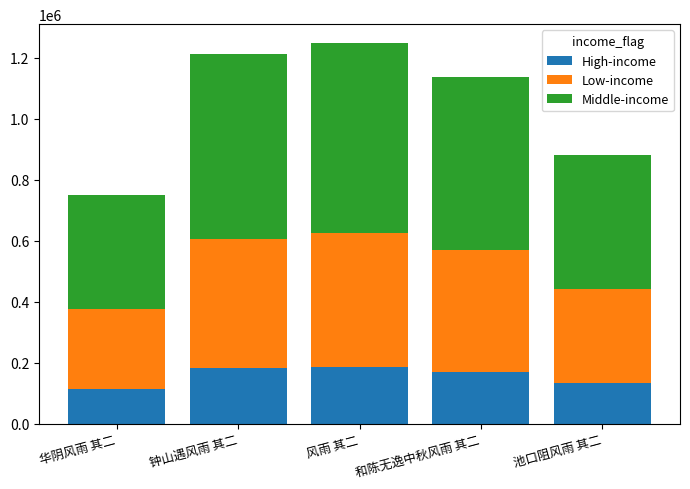

How many categories are shown in the chart?

5